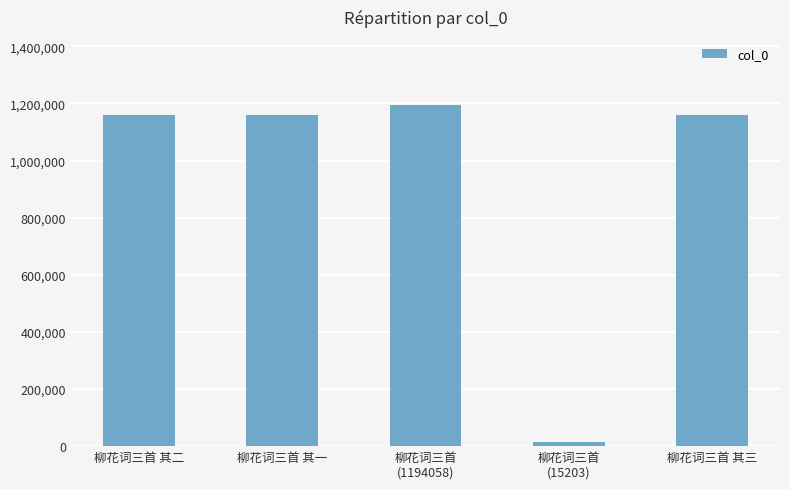

The chart shows a value of 597006 at 柳花词三首 其一. True or false?

False